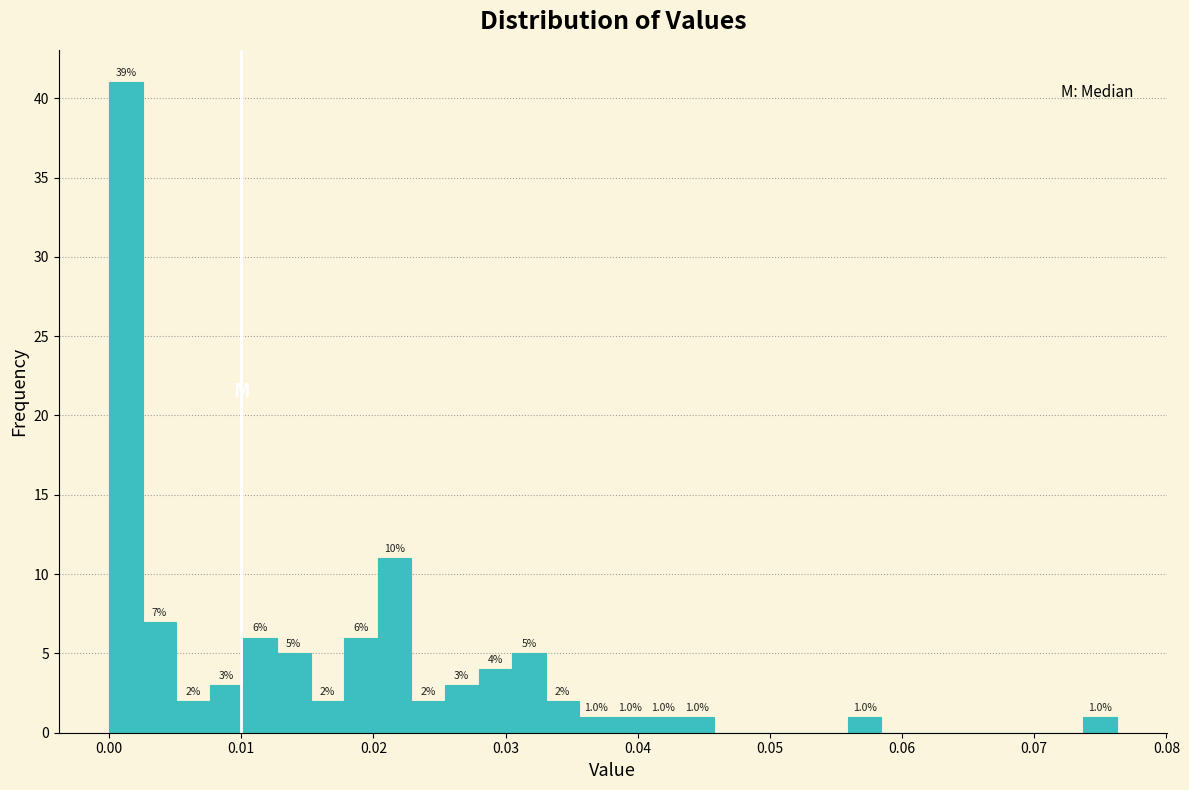

Read against the x-axis, roughly where is the centre of the tallest bar?

0.001